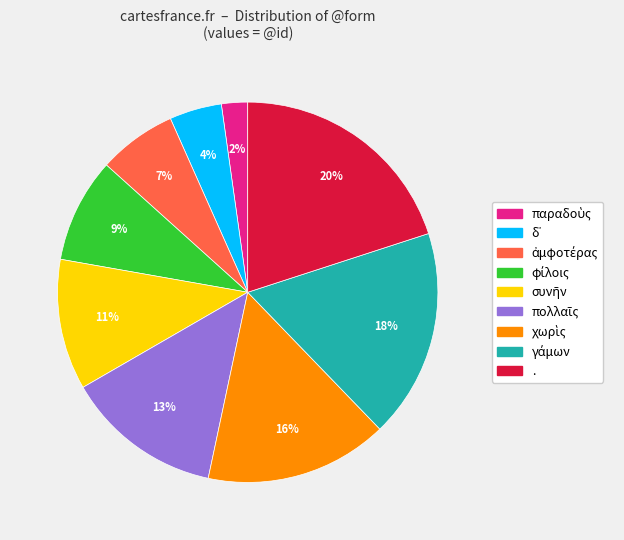

To the nearest percent, what portion does . represent?

20%